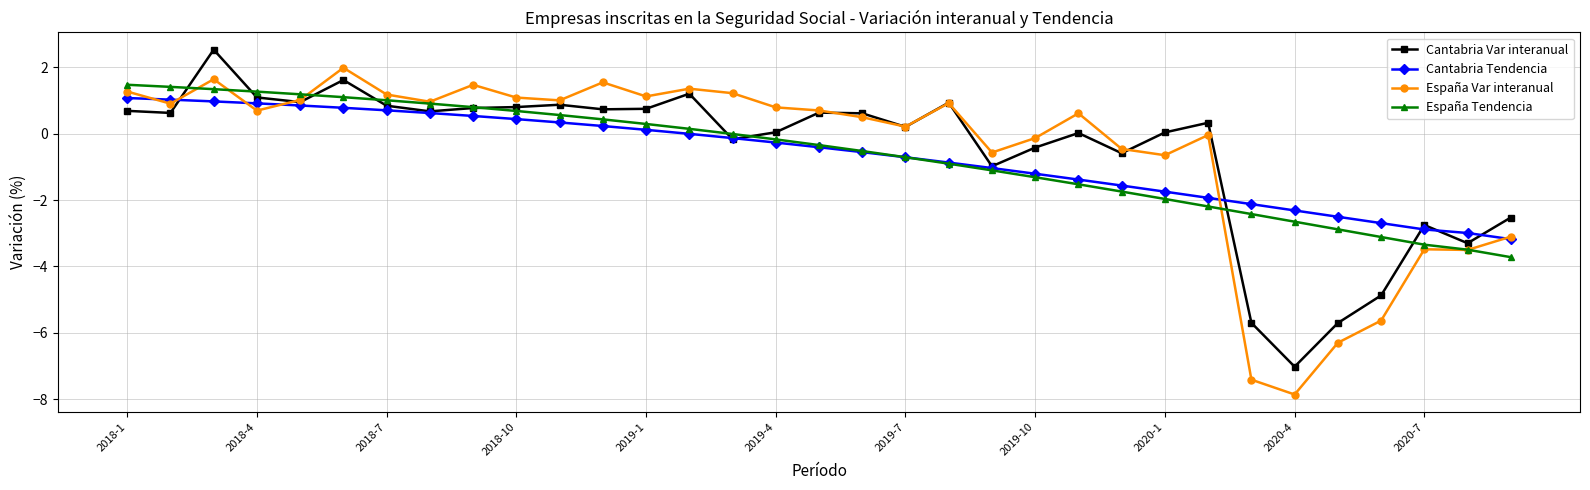

What is the value of the Cantabria Tendencia point at the 7th from the left?

0.7